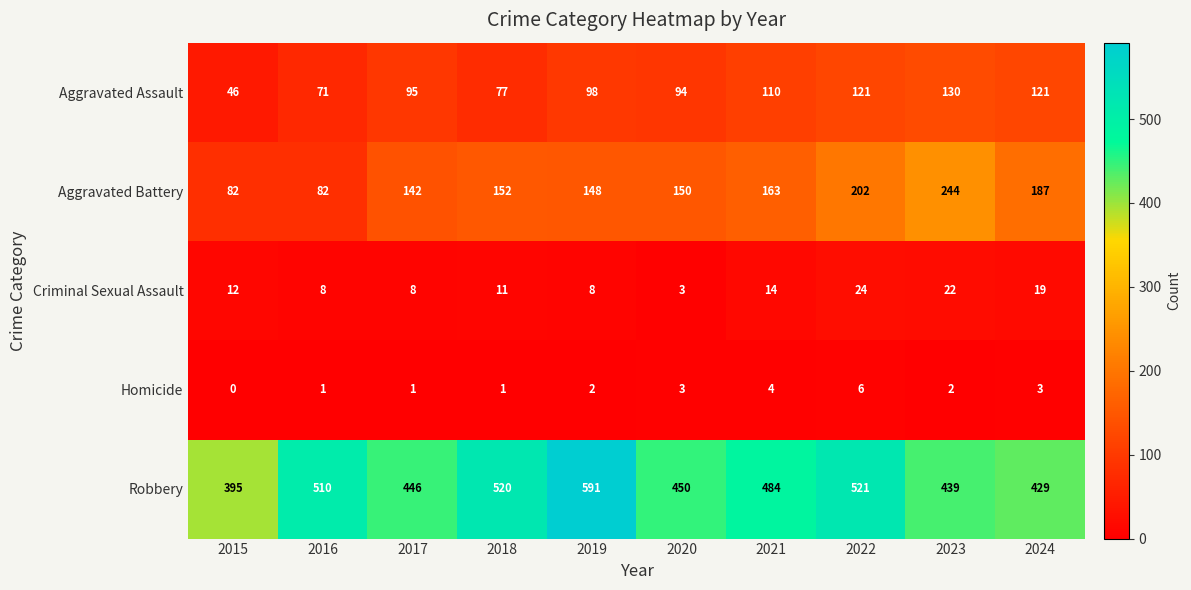

How many distinct data groups are displayed?

5